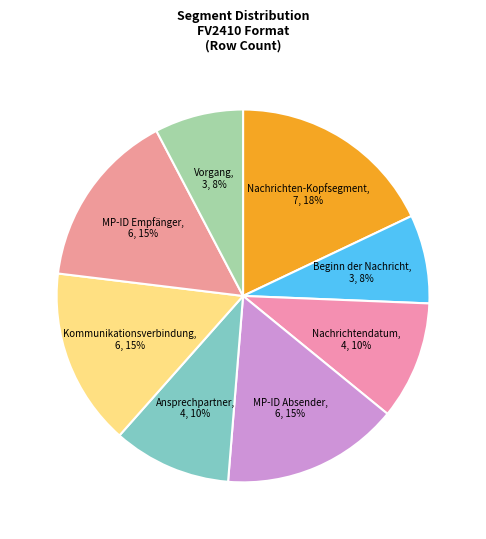

How many segments does this pie chart have?

8